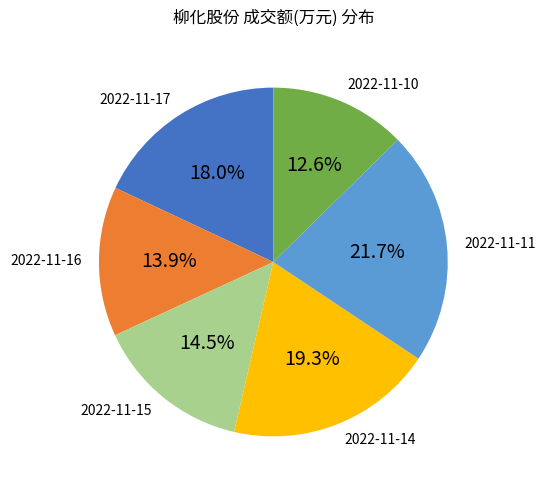

Is there any slice that represents more than half of the pie?

No